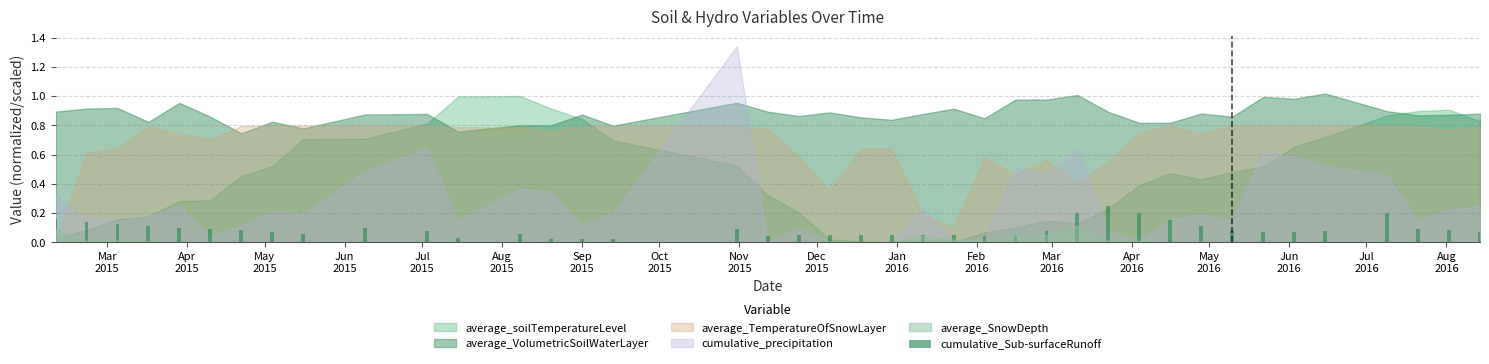

What is the sum of all values?

3.5